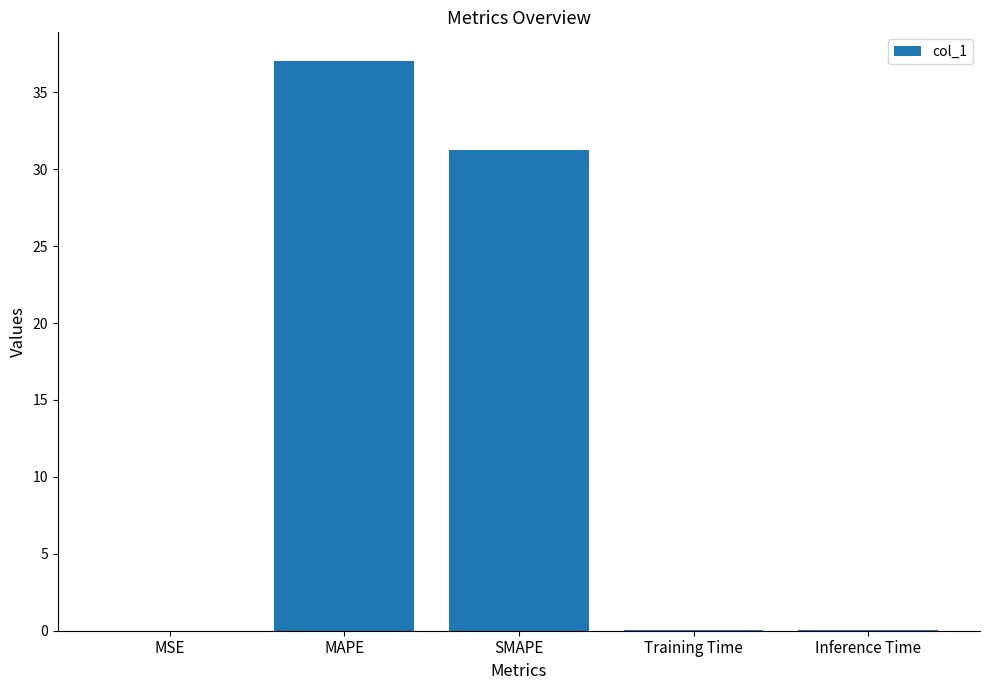

Between SMAPE and Training Time, which is larger?

SMAPE